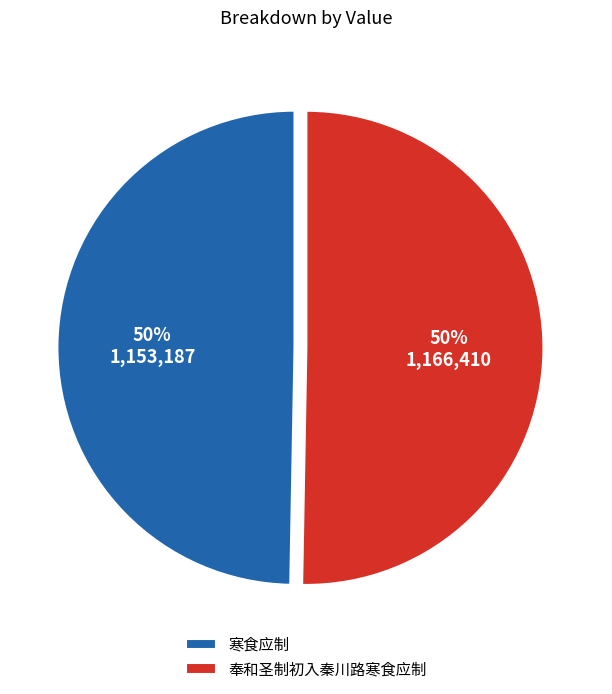

To the nearest percent, what portion does 奉和圣制初入秦川路寒食应制 represent?

50%